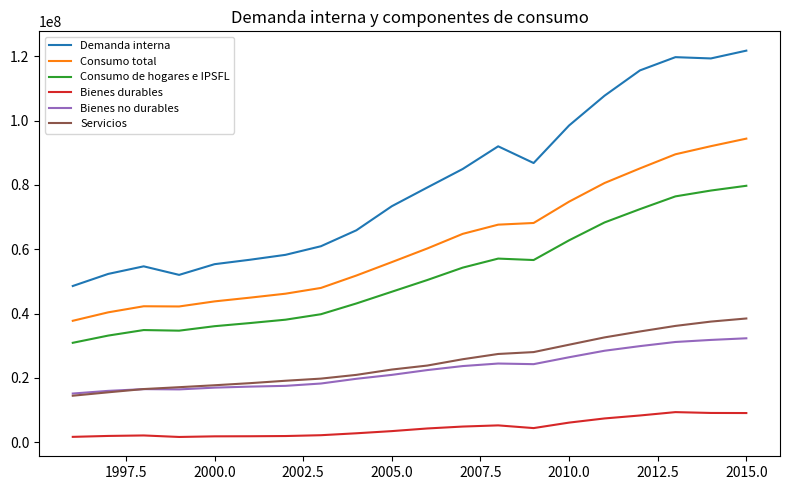

True or false: Bienes durables has more than 2 interior local peaks.

True